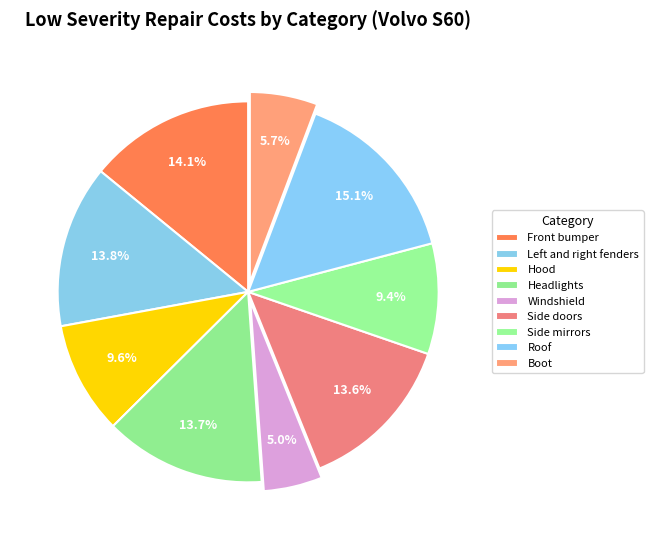

Approximately how many times larger is the value at Front bumper compared to Headlights?

1.0